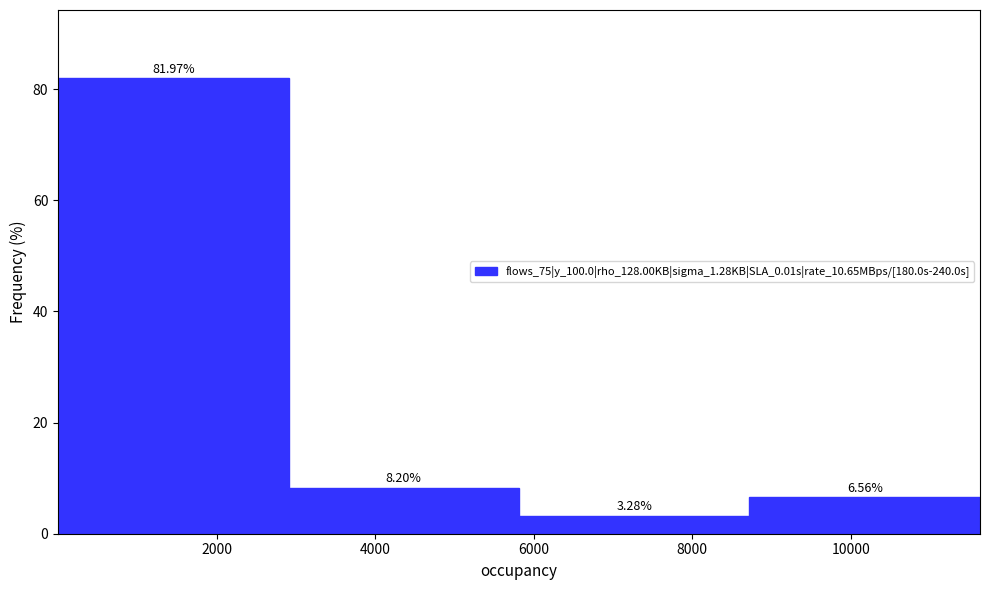

What is the height of the bar covering 3000 to 5800 on the x-axis? The bar edges are not printed on the chart, so give them approximately, as read against the axis.

8.20